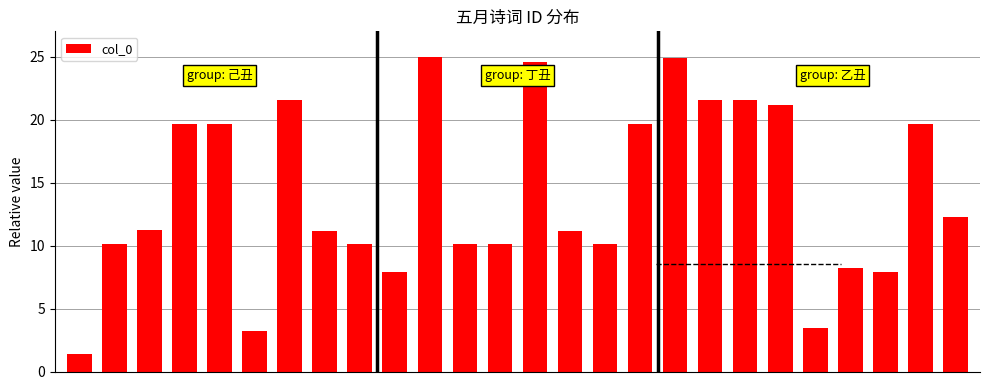

What is the value of the 15th bar from the left?

11.2